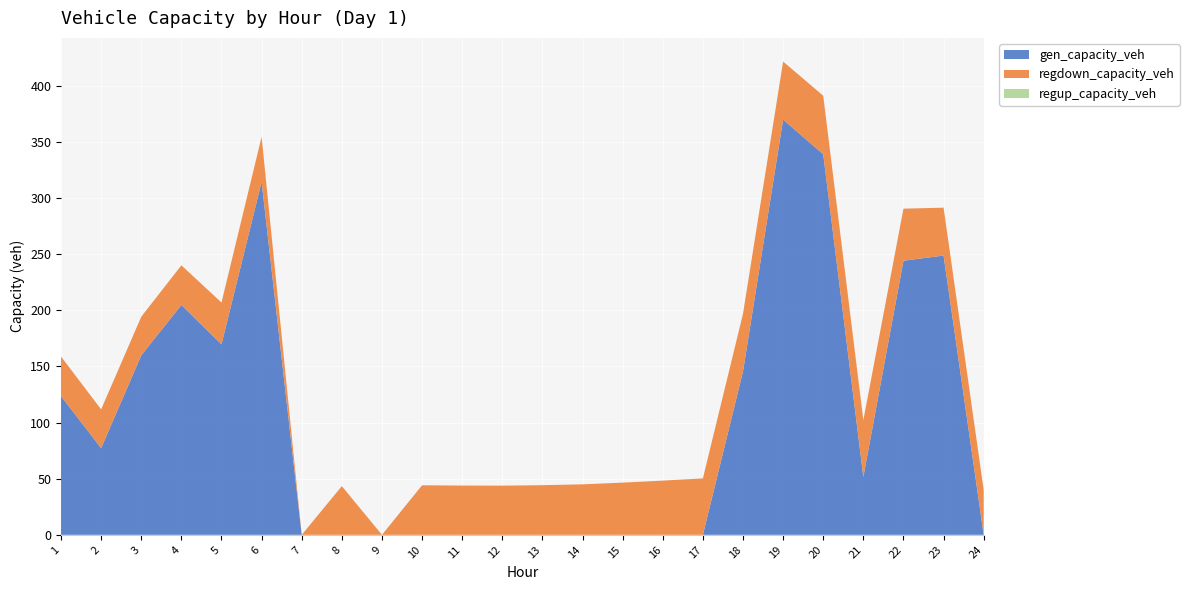

Reading left to right, what are all the values shown in this chart?

gen_capacity_veh: 123.5	77.2	159.9	204.8	169.7	314.4	0.0	0.0	0.0	0.0	0.0	0.0	0.0	0.0	0.0	0.0	0.0	145.6	369.9	339.0	51.6	244.2	248.8	0.0
regdown_capacity_veh: 35.3	34.5	34.4	35.3	37.3	40.2	0.0	43.4	0.0	44.1	43.9	43.8	44.2	45.0	46.5	48.3	50.2	51.4	51.7	52.1	50.5	46.4	42.7	39.9
regup_capacity_veh: 0.0	0.0	0.0	0.0	0.0	0.0	0.0	0.0	0.0	0.0	0.0	0.0	0.0	0.0	0.0	0.0	0.0	0.0	0.0	0.0	0.0	0.0	0.0	0.0